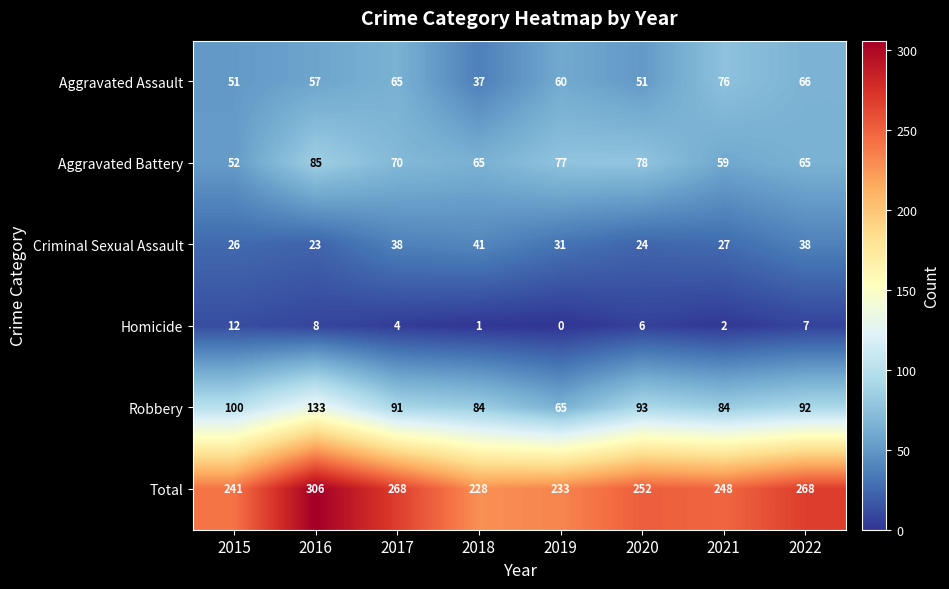

What is the minimum value for Criminal Sexual Assault?

23